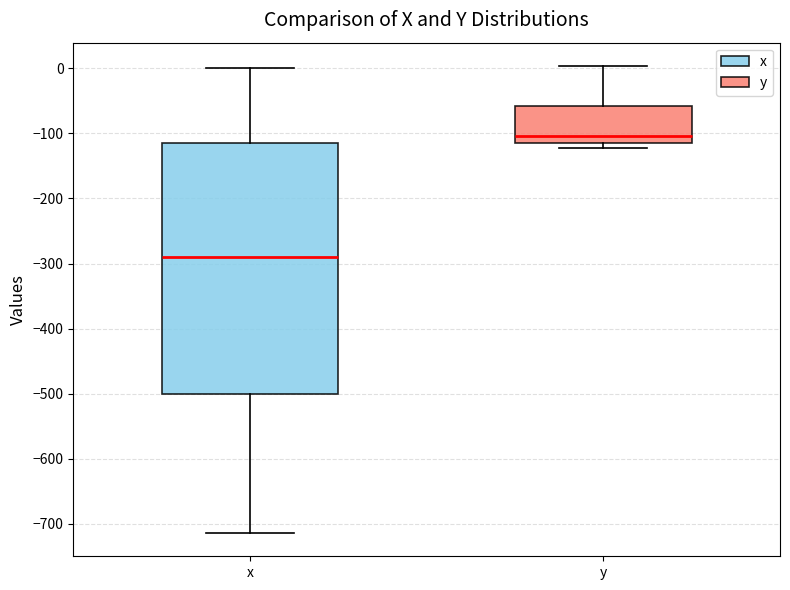

Reading left to right, read every box against the y-axis: the position of its median line, the range the box covers, and the ends of its whiskers. The values are not printed on the chart, so give them approximately, as read against the axis.

x: median -290, box -500 to -110, whiskers -710 to 0
y: median -100, box -120 to -60, whiskers -120 (just below the box's lower edge) to 0